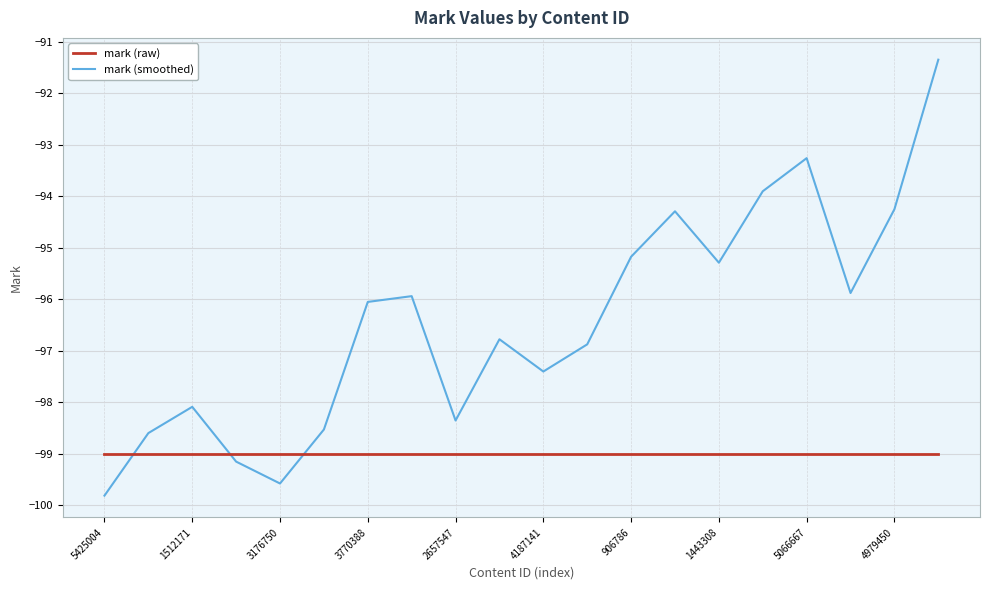

What is the smallest value displayed?

-99.8